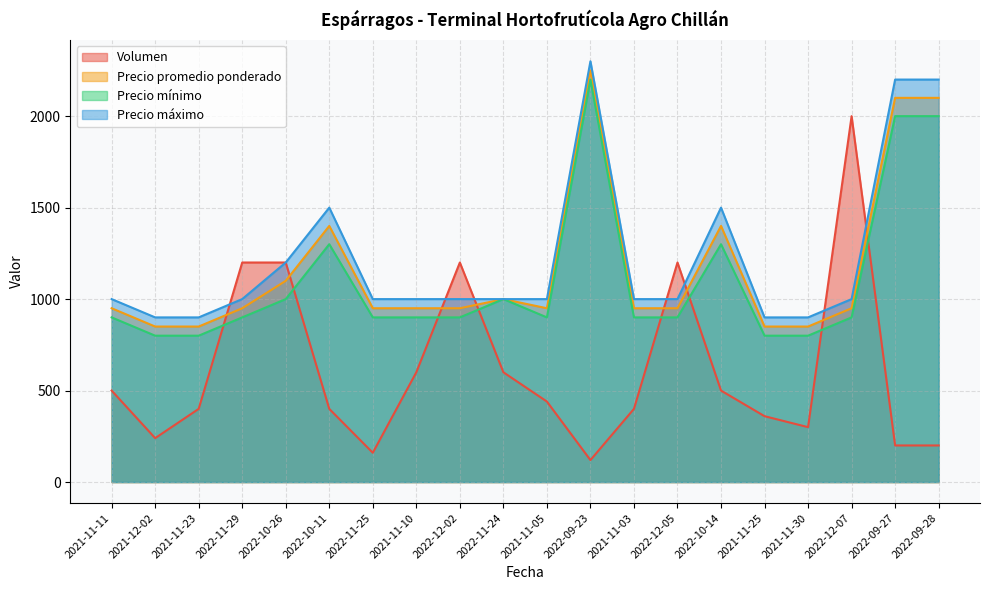

How many lines are shown in the chart?

4